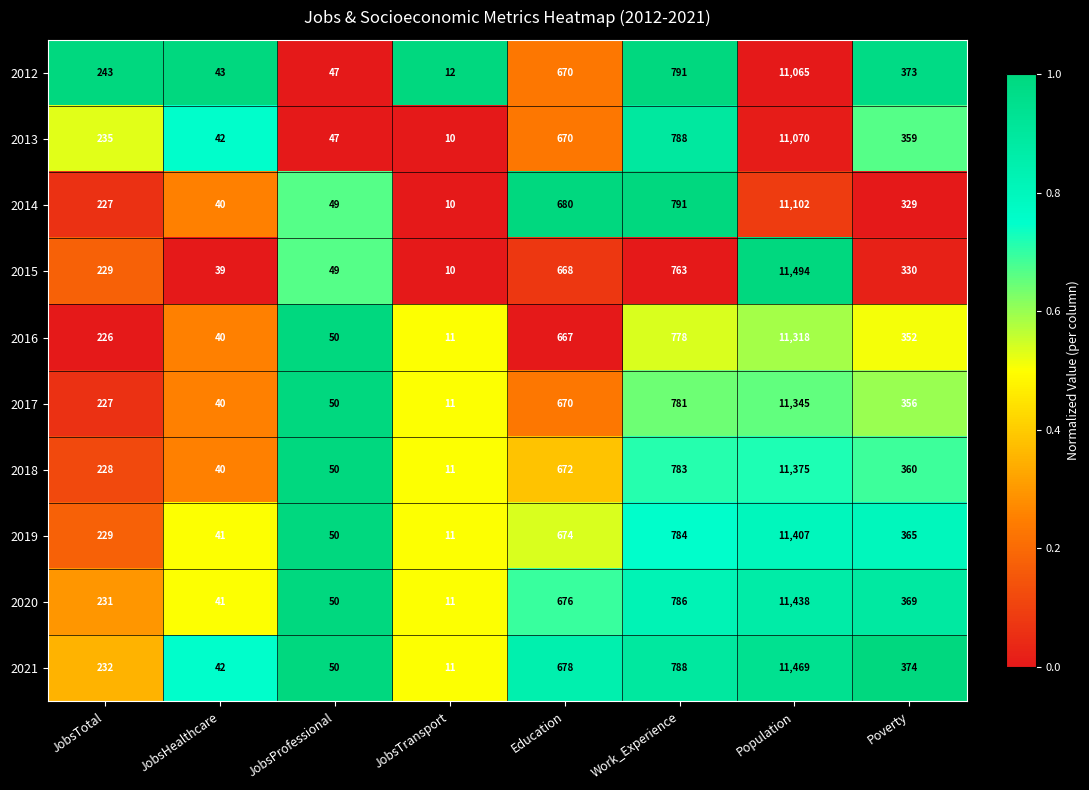

At which label does 2017 first exceed 356?

Education